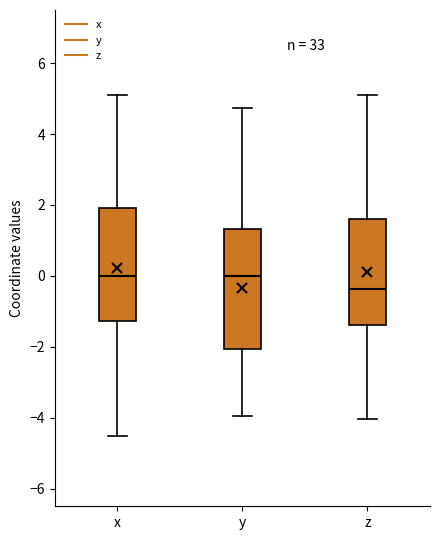

Which box has the lowest median line?

z